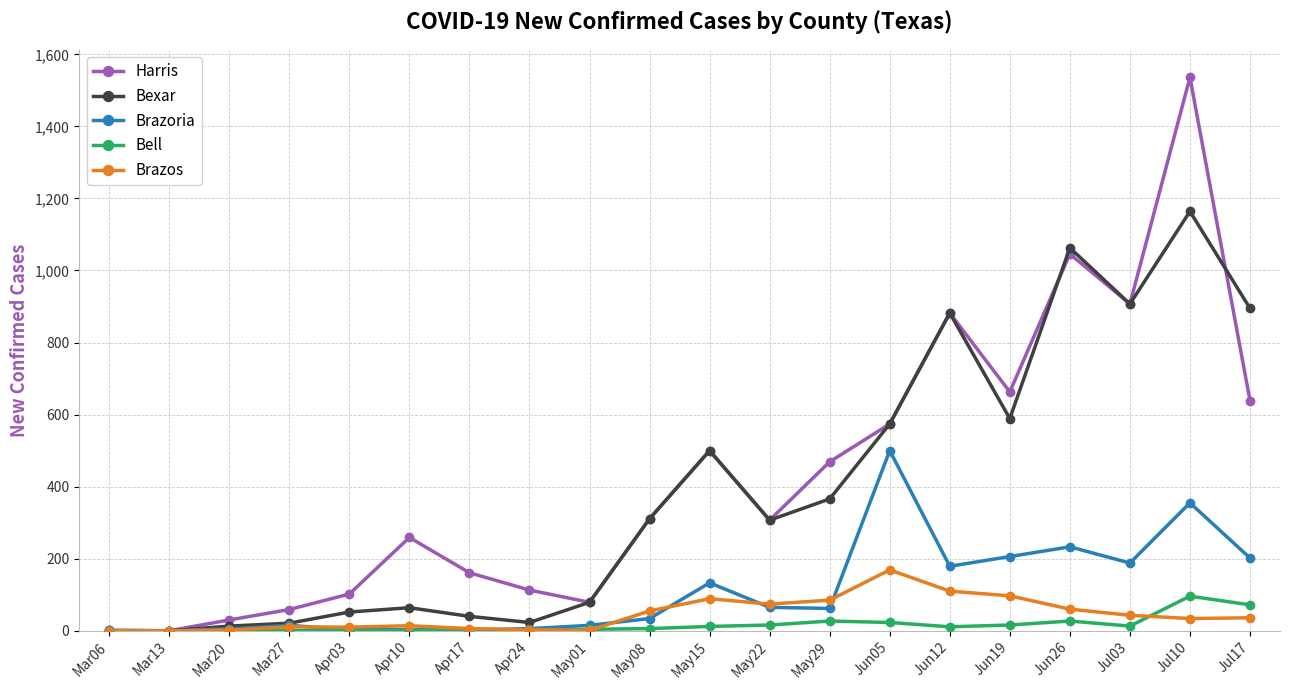

What is the value of the Brazos point at the 6th from the left?

14